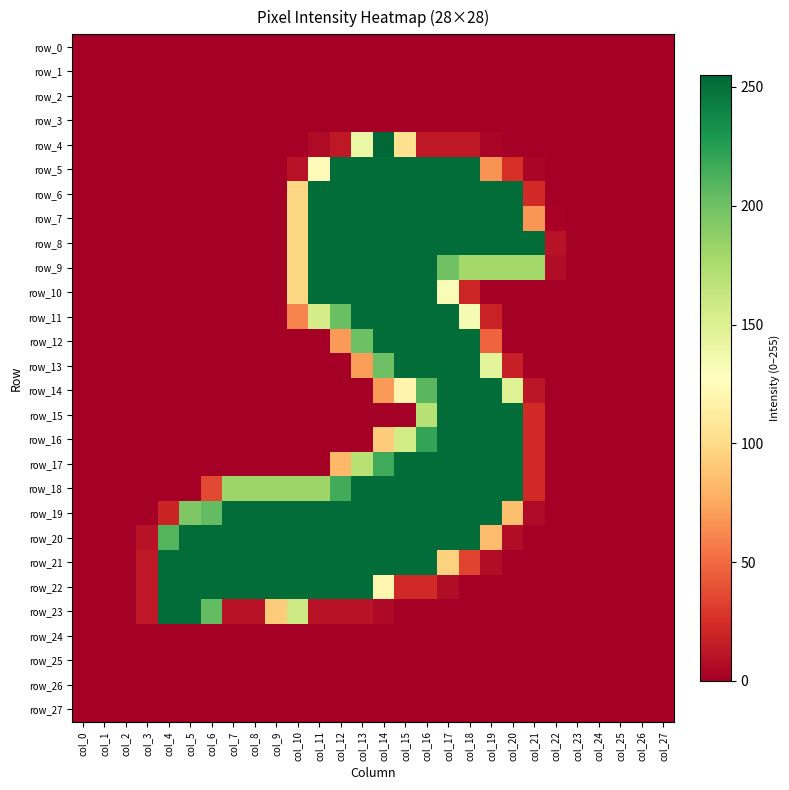

Is the value of row_18 at col_25 greater than the value of row_6 at col_14?

No